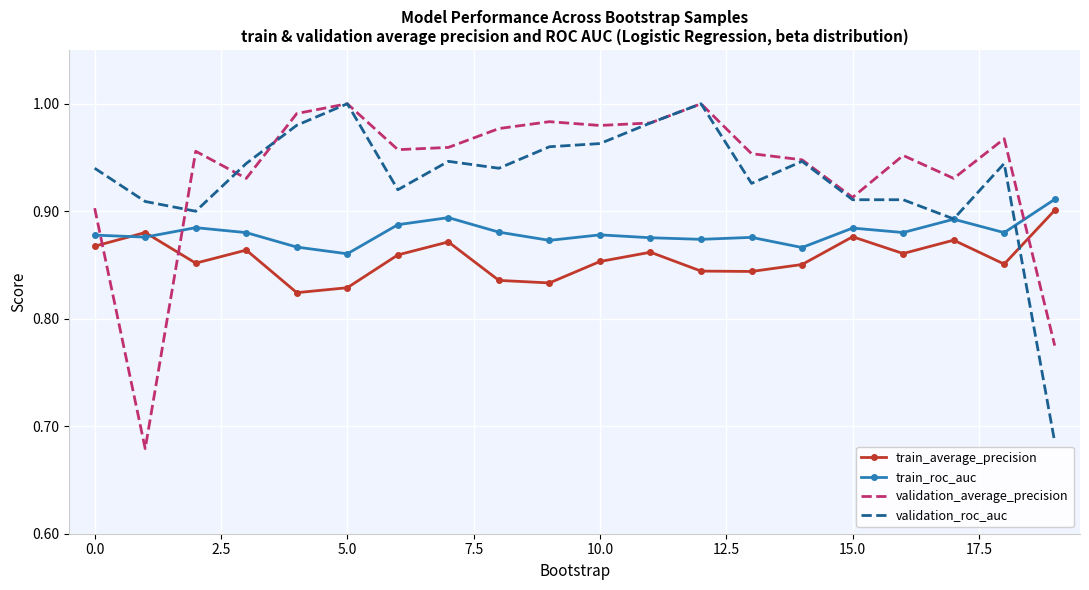

How many times do train_average_precision and validation_roc_auc cross each other?

1